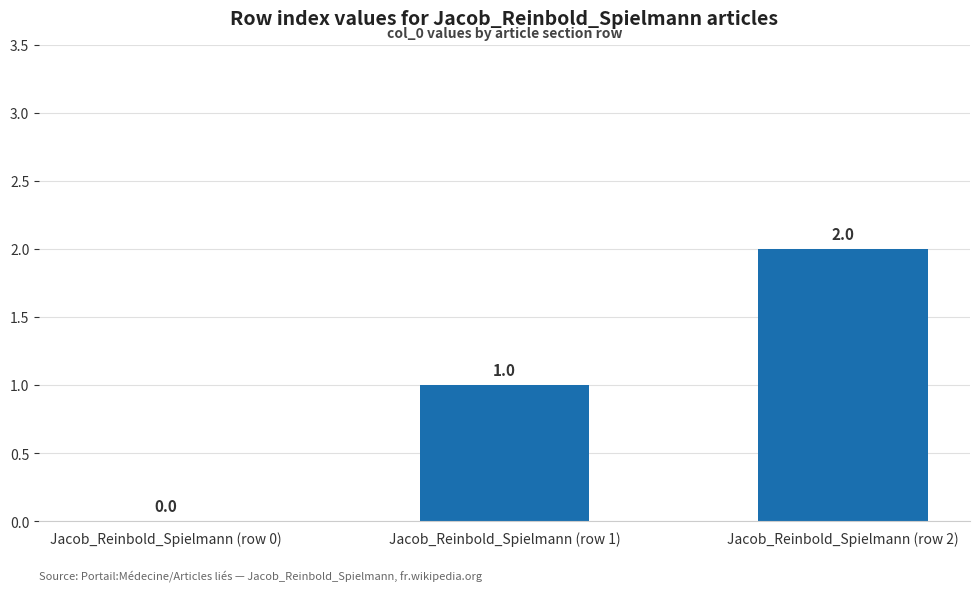

Which label corresponds to the largest value in the chart?

Jacob_Reinbold_Spielmann (row 2)